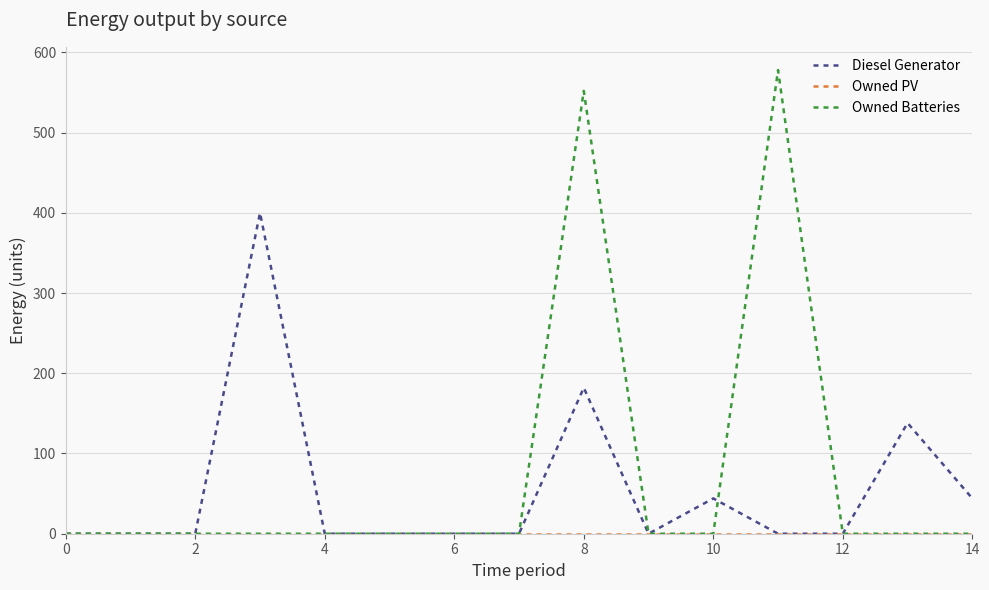

What is the greatest value displayed?

578